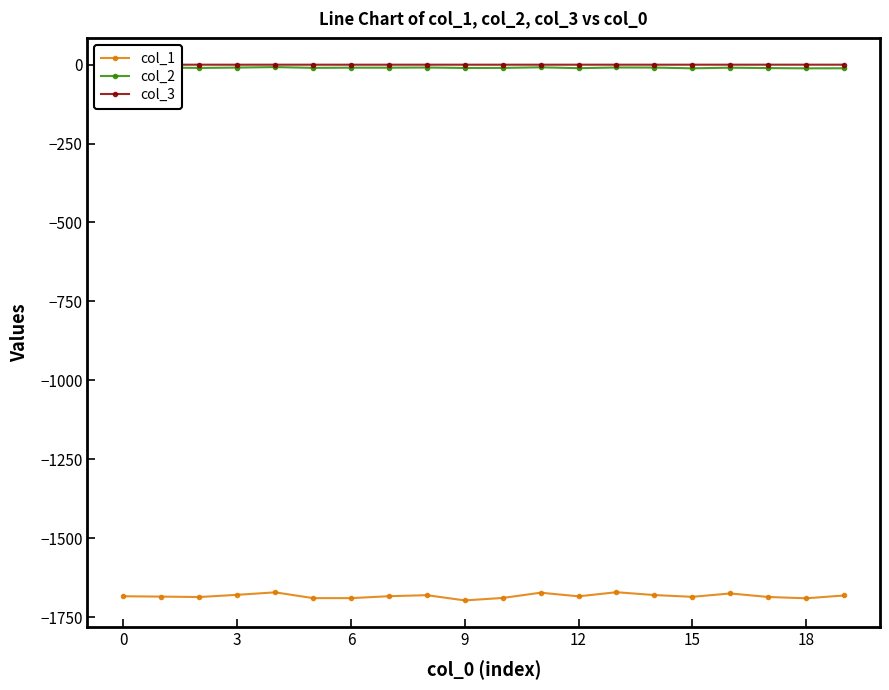

How many data points in col_2 are less than -9?

17